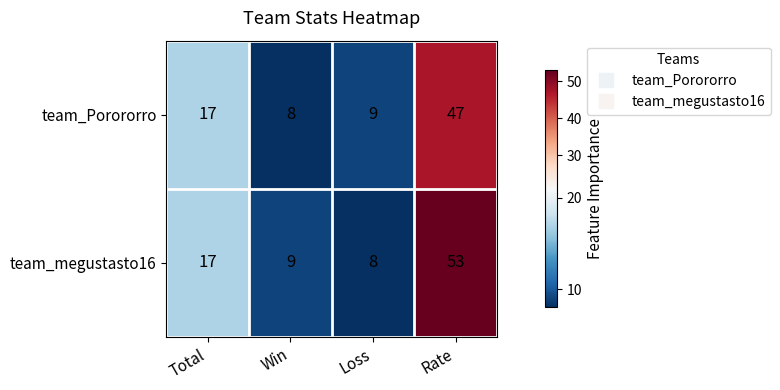

The team_Porororro series shows 17 at Total. True or false?

True